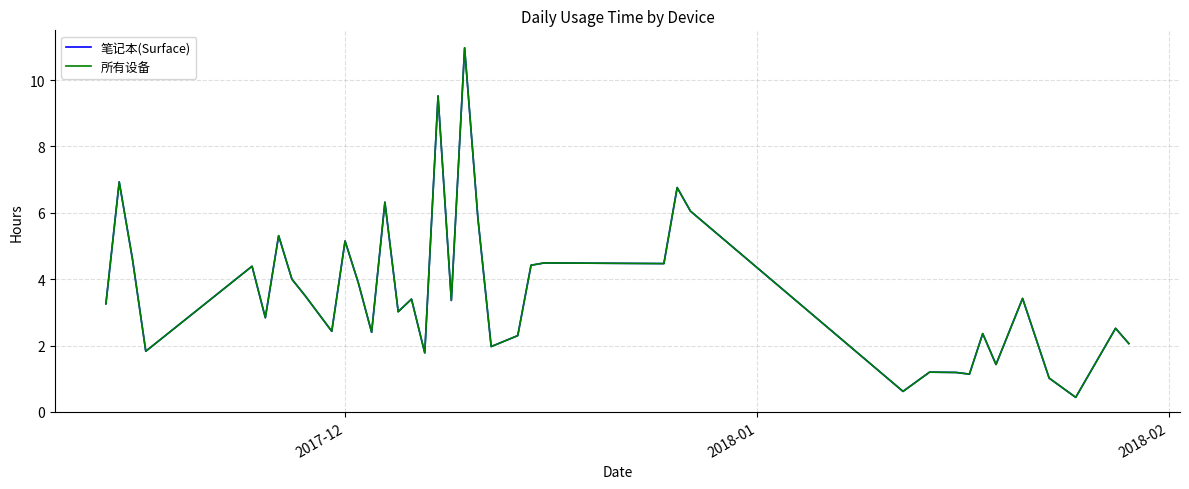

Where does the 笔记本(Surface) series first go above 3?

2017-12